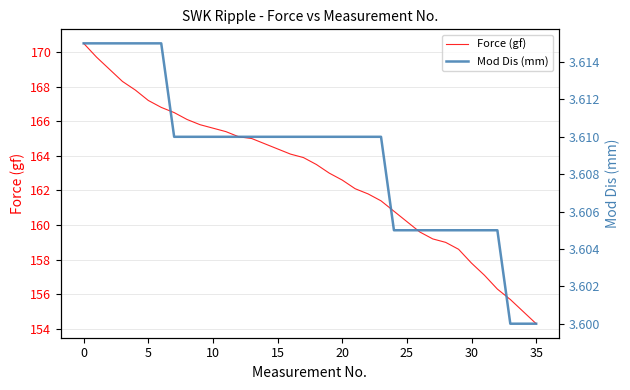

What is the difference between the maximum and minimum values in the Force (gf) series?

16.2